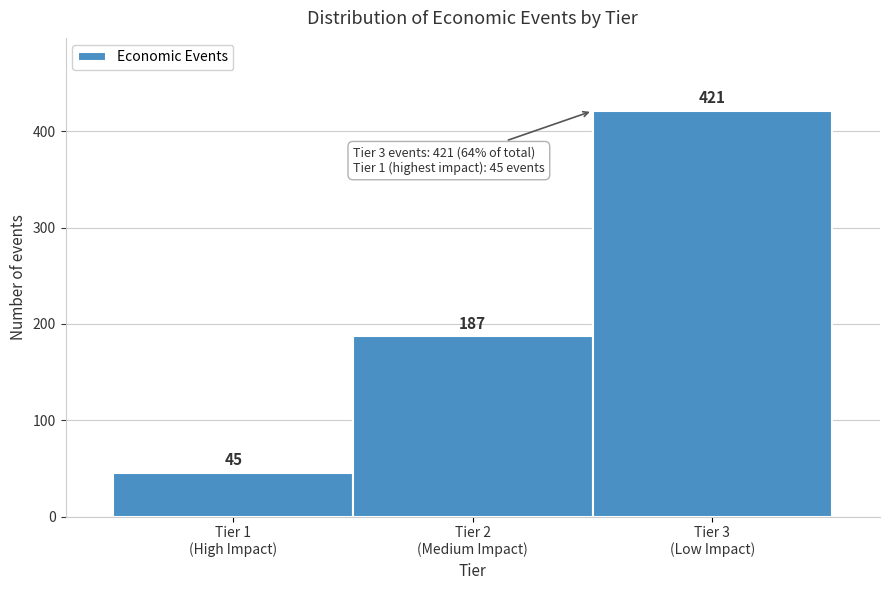

What is the difference between the maximum and minimum values?

376